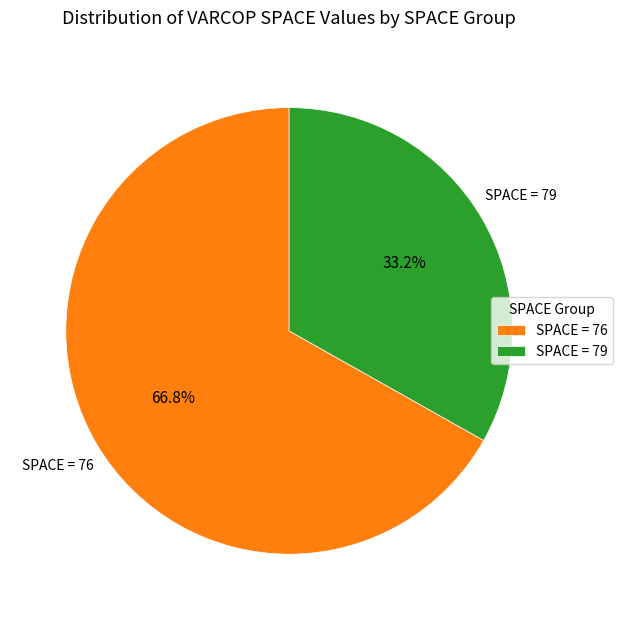

Count the number of slices in the pie.

2